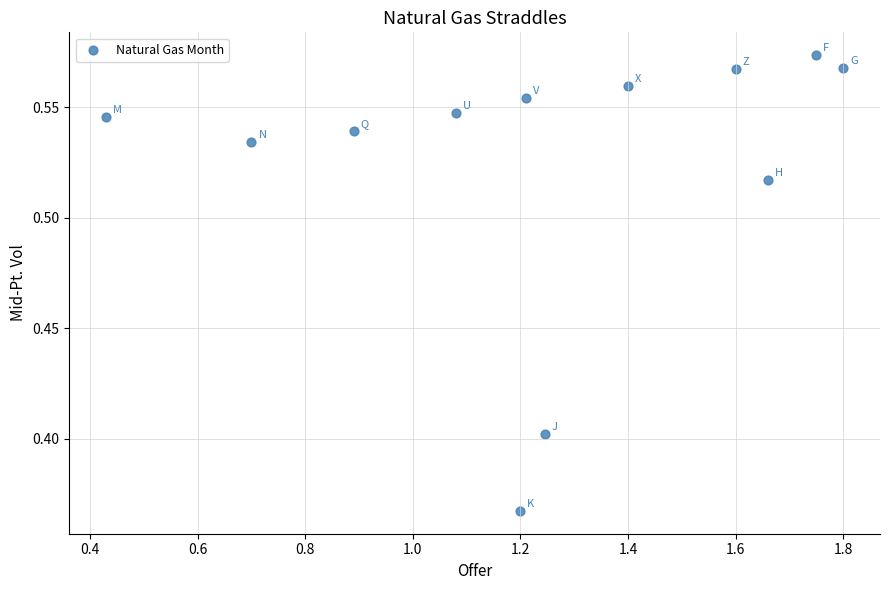

What is the range of X values (max minus min)?

1.4